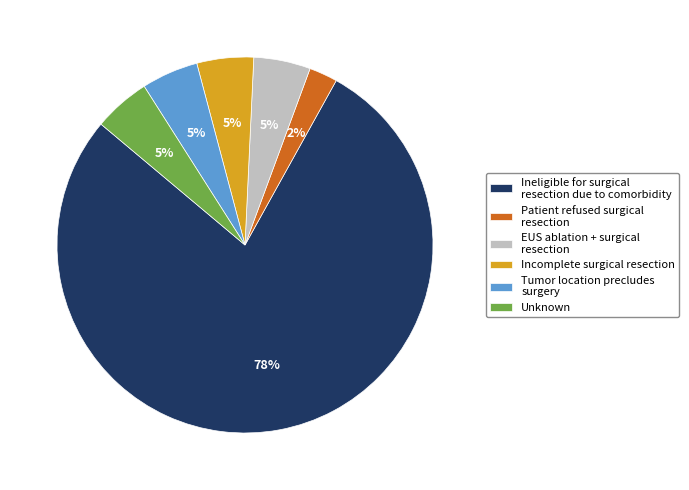

Does Ineligible for surgical resection due to comorbidity represent more than half of the total?

Yes